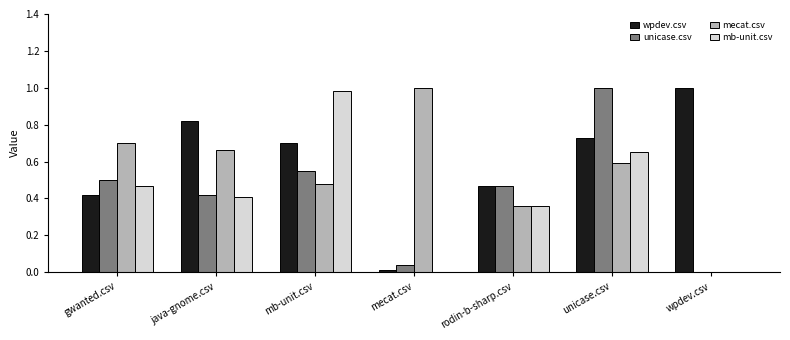

Is the value of mb-unit.csv at unicase.csv greater than the value of wpdev.csv at wpdev.csv?

No